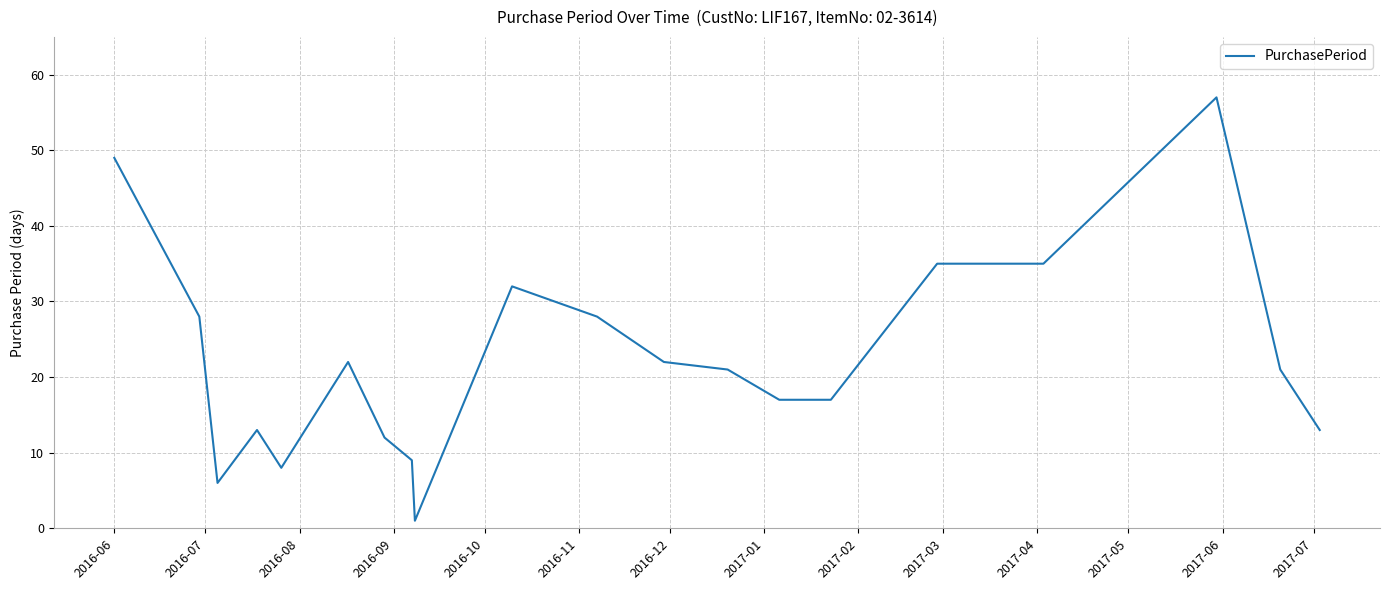

How many series are shown in this chart?

1